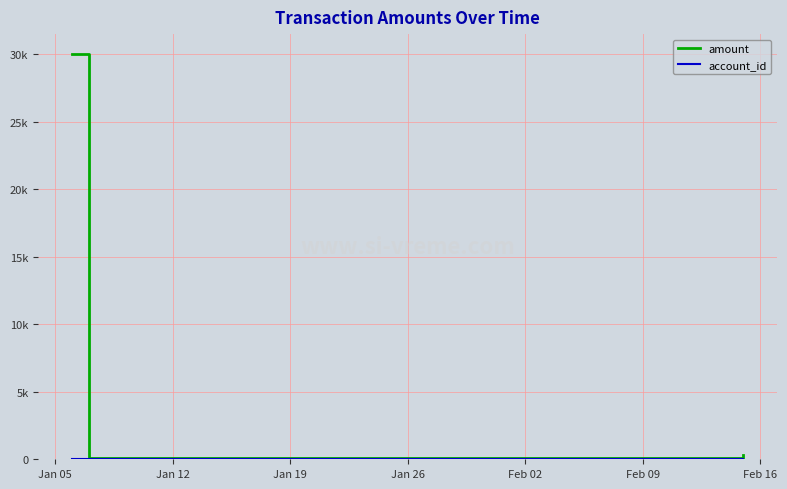

True or false: amount has more than 0 points higher than both neighbors.

False